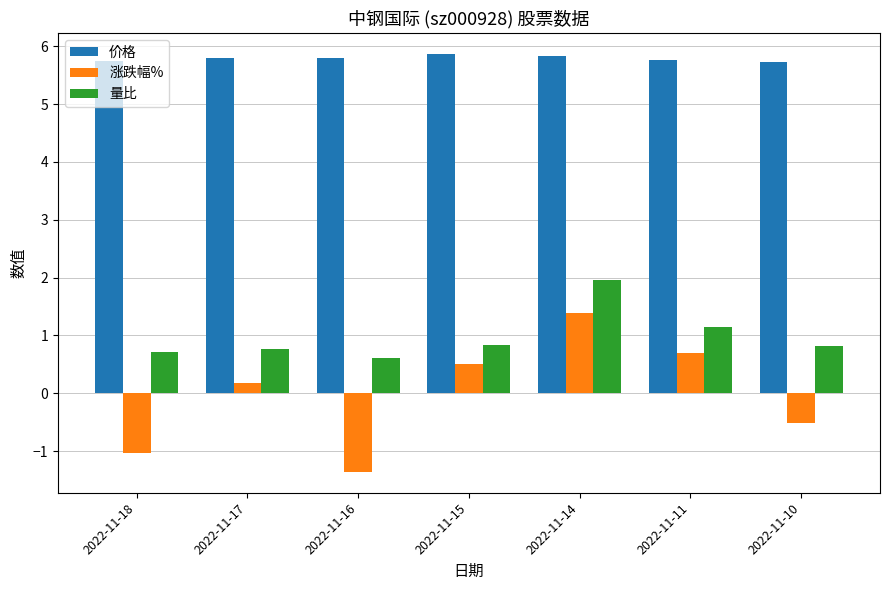

At 2022-11-17, list the series in order from largest to smallest.

价格, 量比, 涨跌幅%